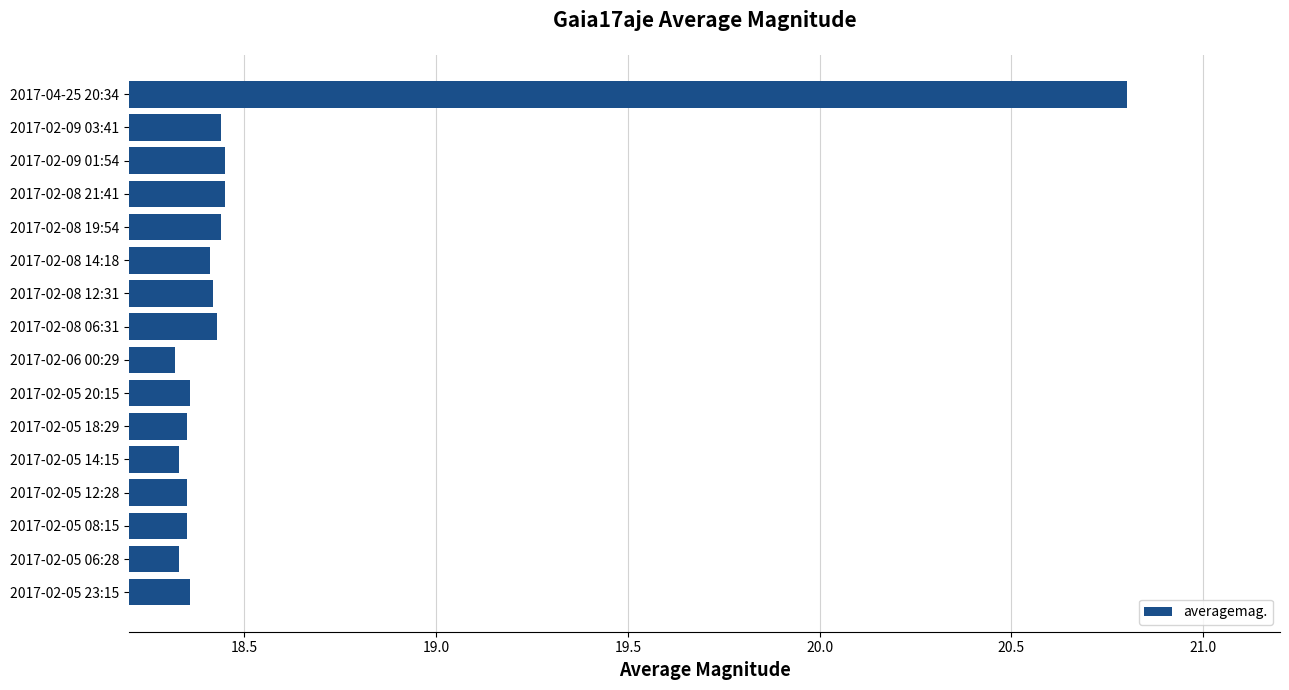

The value at 2017-02-05 08:15 is 18.4. True or false?

True